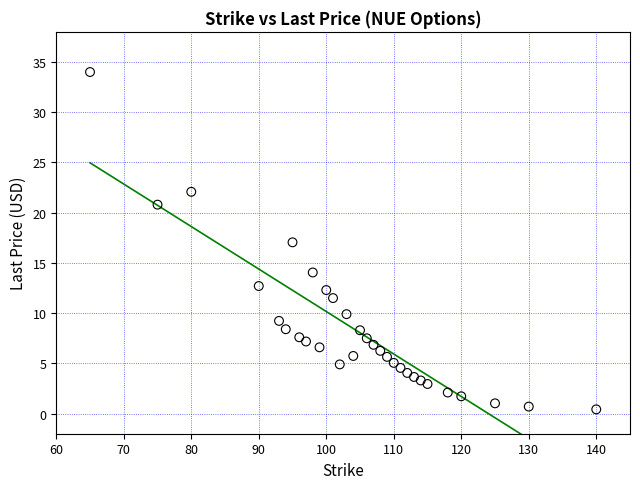

What is the range of X values (max minus min)?

75.0